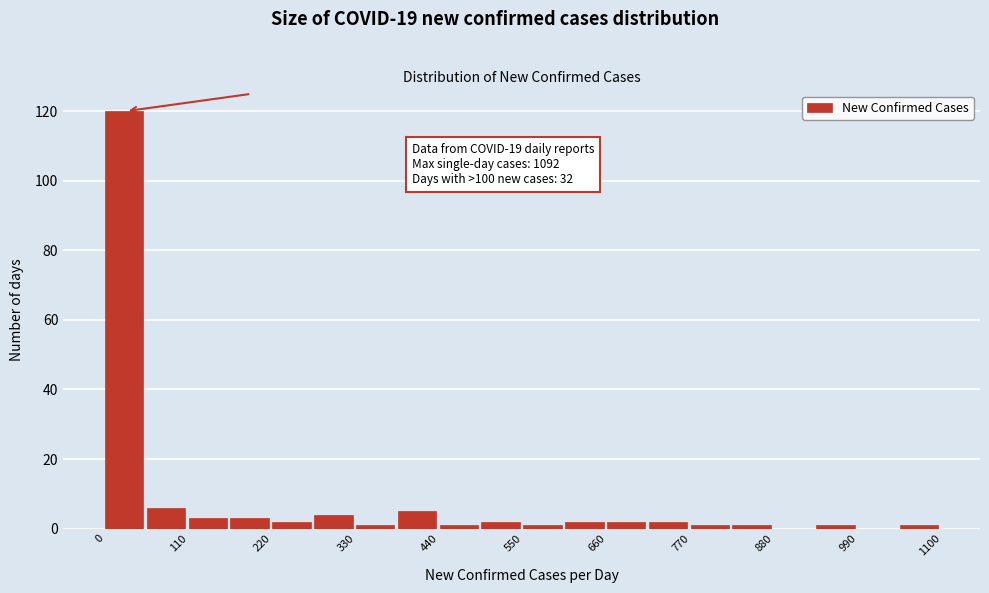

Around what value on the x-axis is the tallest bar? Give the approximate position of its centre, as read against the axis.

20